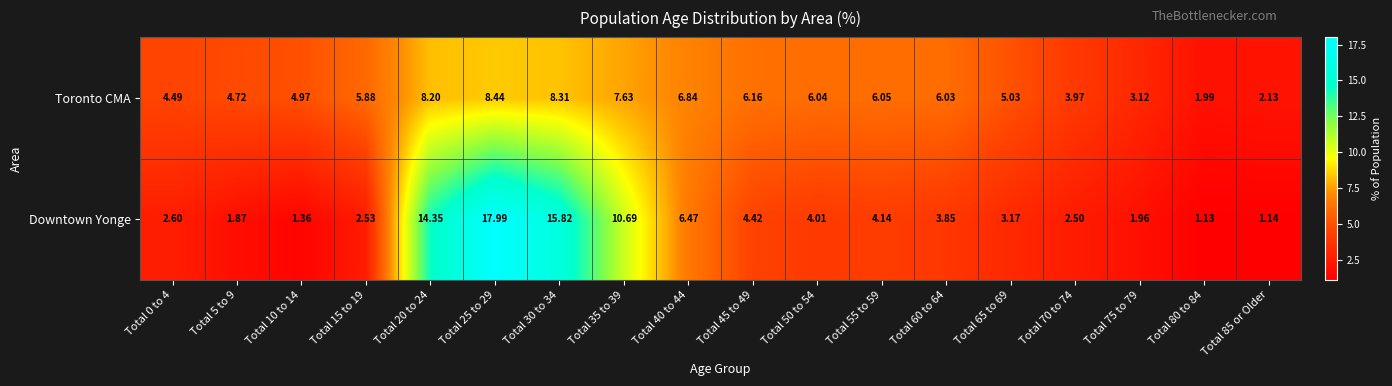

Is the value of Downtown Yonge at Total 35 to 39 greater than the value of Toronto CMA at Total 50 to 54?

Yes